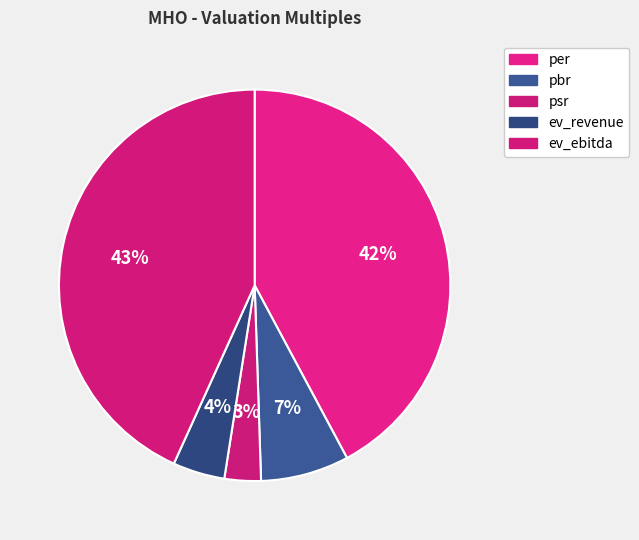

The ev_revenue slice represents 4% of the pie. True or false?

True